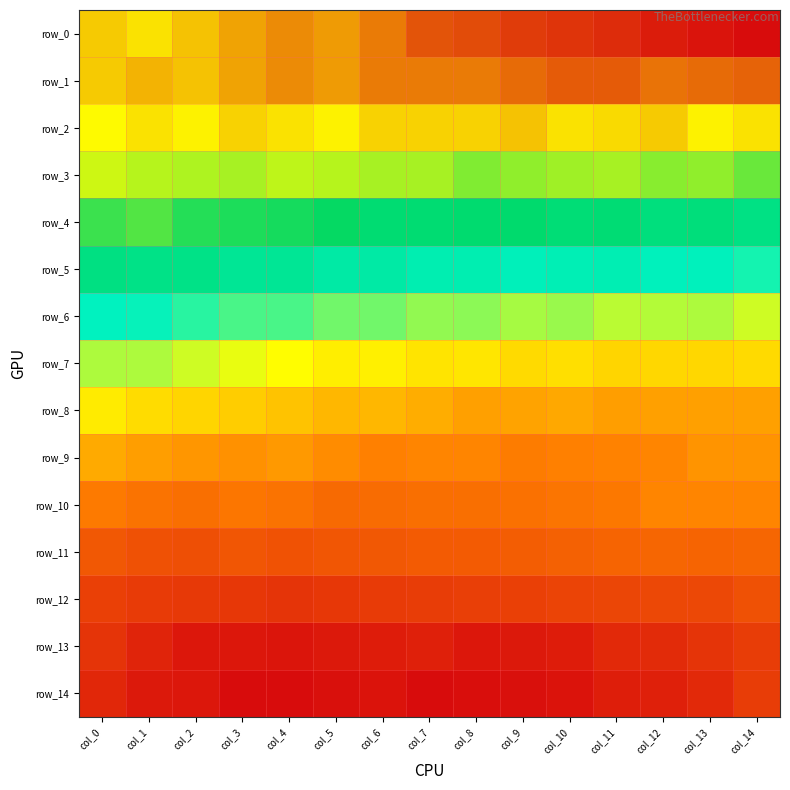

Reading left to right, extract all data points from this chart.

row_0: col_0=0.8	col_1=0.8	col_2=0.8	col_3=0.9	col_4=0.9	col_5=0.9	col_6=0.9	col_7=1.0	col_8=1.0	col_9=1.1	col_10=1.1	col_11=1.1	col_12=1.1	col_13=1.1	col_14=1.1
row_1: col_0=0.8	col_1=0.9	col_2=0.8	col_3=0.9	col_4=0.9	col_5=0.9	col_6=0.9	col_7=0.9	col_8=1.0	col_9=1.0	col_10=1.0	col_11=1.0	col_12=1.0	col_13=1.0	col_14=1.0
row_2: col_0=0.7	col_1=0.8	col_2=0.7	col_3=0.8	col_4=0.8	col_5=0.7	col_6=0.8	col_7=0.8	col_8=0.8	col_9=0.8	col_10=0.8	col_11=0.8	col_12=0.8	col_13=0.7	col_14=0.8
row_3: col_0=0.6	col_1=0.6	col_2=0.6	col_3=0.6	col_4=0.6	col_5=0.6	col_6=0.6	col_7=0.6	col_8=0.5	col_9=0.5	col_10=0.5	col_11=0.6	col_12=0.5	col_13=0.5	col_14=0.5
row_4: col_0=0.4	col_1=0.4	col_2=0.3	col_3=0.3	col_4=0.3	col_5=0.3	col_6=0.2	col_7=0.2	col_8=0.2	col_9=0.2	col_10=0.2	col_11=0.2	col_12=0.1	col_13=0.1	col_14=0.1
row_5: col_0=0.1	col_1=0.1	col_2=0.1	col_3=-0.0	col_4=-0.0	col_5=-0.1	col_6=-0.1	col_7=-0.2	col_8=-0.2	col_9=-0.2	col_10=-0.2	col_11=-0.2	col_12=-0.3	col_13=-0.2	col_14=-0.3
row_6: col_0=-0.3	col_1=-0.3	col_2=-0.3	col_3=-0.4	col_4=-0.4	col_5=-0.5	col_6=-0.5	col_7=-0.6	col_8=-0.6	col_9=-0.6	col_10=-0.6	col_11=-0.6	col_12=-0.6	col_13=-0.6	col_14=-0.7
row_7: col_0=-0.6	col_1=-0.6	col_2=-0.7	col_3=-0.7	col_4=-0.8	col_5=-0.9	col_6=-0.9	col_7=-0.9	col_8=-0.9	col_9=-1.0	col_10=-1.0	col_11=-1.0	col_12=-1.0	col_13=-1.0	col_14=-1.0
row_8: col_0=-0.9	col_1=-1.0	col_2=-1.0	col_3=-1.1	col_4=-1.1	col_5=-1.2	col_6=-1.2	col_7=-1.2	col_8=-1.3	col_9=-1.3	col_10=-1.3	col_11=-1.3	col_12=-1.3	col_13=-1.3	col_14=-1.3
row_9: col_0=-1.3	col_1=-1.3	col_2=-1.4	col_3=-1.4	col_4=-1.4	col_5=-1.4	col_6=-1.5	col_7=-1.5	col_8=-1.5	col_9=-1.5	col_10=-1.5	col_11=-1.5	col_12=-1.5	col_13=-1.4	col_14=-1.4
row_10: col_0=-1.5	col_1=-1.6	col_2=-1.6	col_3=-1.6	col_4=-1.6	col_5=-1.7	col_6=-1.6	col_7=-1.6	col_8=-1.6	col_9=-1.6	col_10=-1.6	col_11=-1.5	col_12=-1.5	col_13=-1.5	col_14=-1.5
row_11: col_0=-1.8	col_1=-1.8	col_2=-1.9	col_3=-1.8	col_4=-1.8	col_5=-1.8	col_6=-1.8	col_7=-1.8	col_8=-1.8	col_9=-1.7	col_10=-1.7	col_11=-1.7	col_12=-1.7	col_13=-1.7	col_14=-1.7
row_12: col_0=-2.0	col_1=-2.0	col_2=-2.0	col_3=-2.0	col_4=-2.1	col_5=-2.0	col_6=-2.0	col_7=-2.0	col_8=-2.0	col_9=-2.0	col_10=-1.9	col_11=-1.9	col_12=-1.9	col_13=-1.9	col_14=-1.8
row_13: col_0=-2.1	col_1=-2.2	col_2=-2.3	col_3=-2.3	col_4=-2.3	col_5=-2.3	col_6=-2.2	col_7=-2.2	col_8=-2.3	col_9=-2.3	col_10=-2.2	col_11=-2.2	col_12=-2.1	col_13=-2.1	col_14=-2.0
row_14: col_0=-2.2	col_1=-2.3	col_2=-2.3	col_3=-2.4	col_4=-2.4	col_5=-2.3	col_6=-2.3	col_7=-2.4	col_8=-2.4	col_9=-2.3	col_10=-2.3	col_11=-2.2	col_12=-2.2	col_13=-2.1	col_14=-2.0